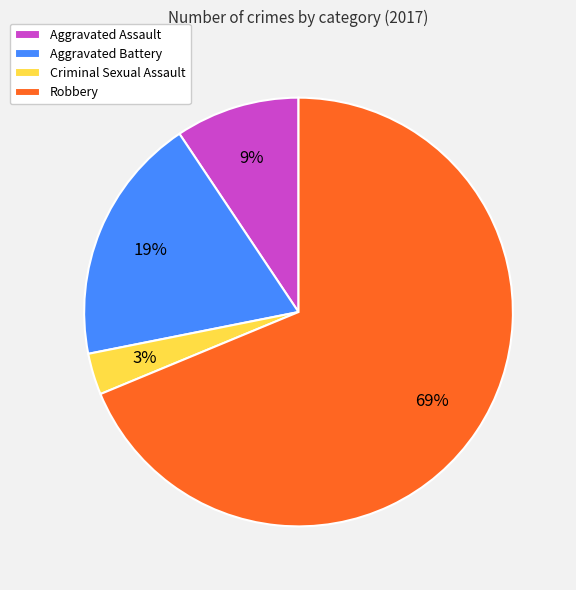

Rank the categories by value from lowest to highest.

Criminal Sexual Assault, Aggravated Assault, Aggravated Battery, Robbery